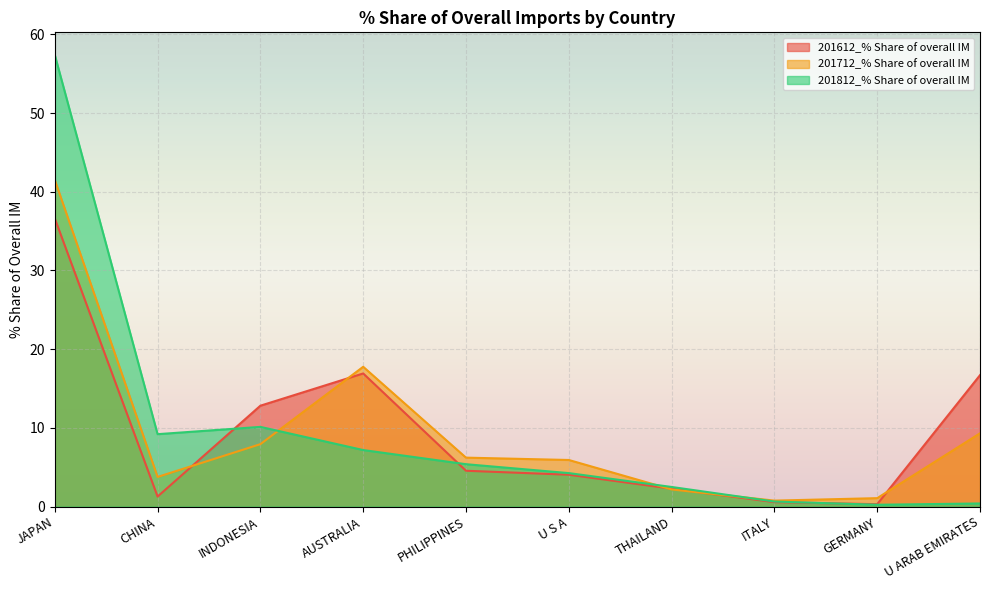

Is the value of 201612_% Share of overall IM at JAPAN greater than the value of 201712_% Share of overall IM at AUSTRALIA?

Yes